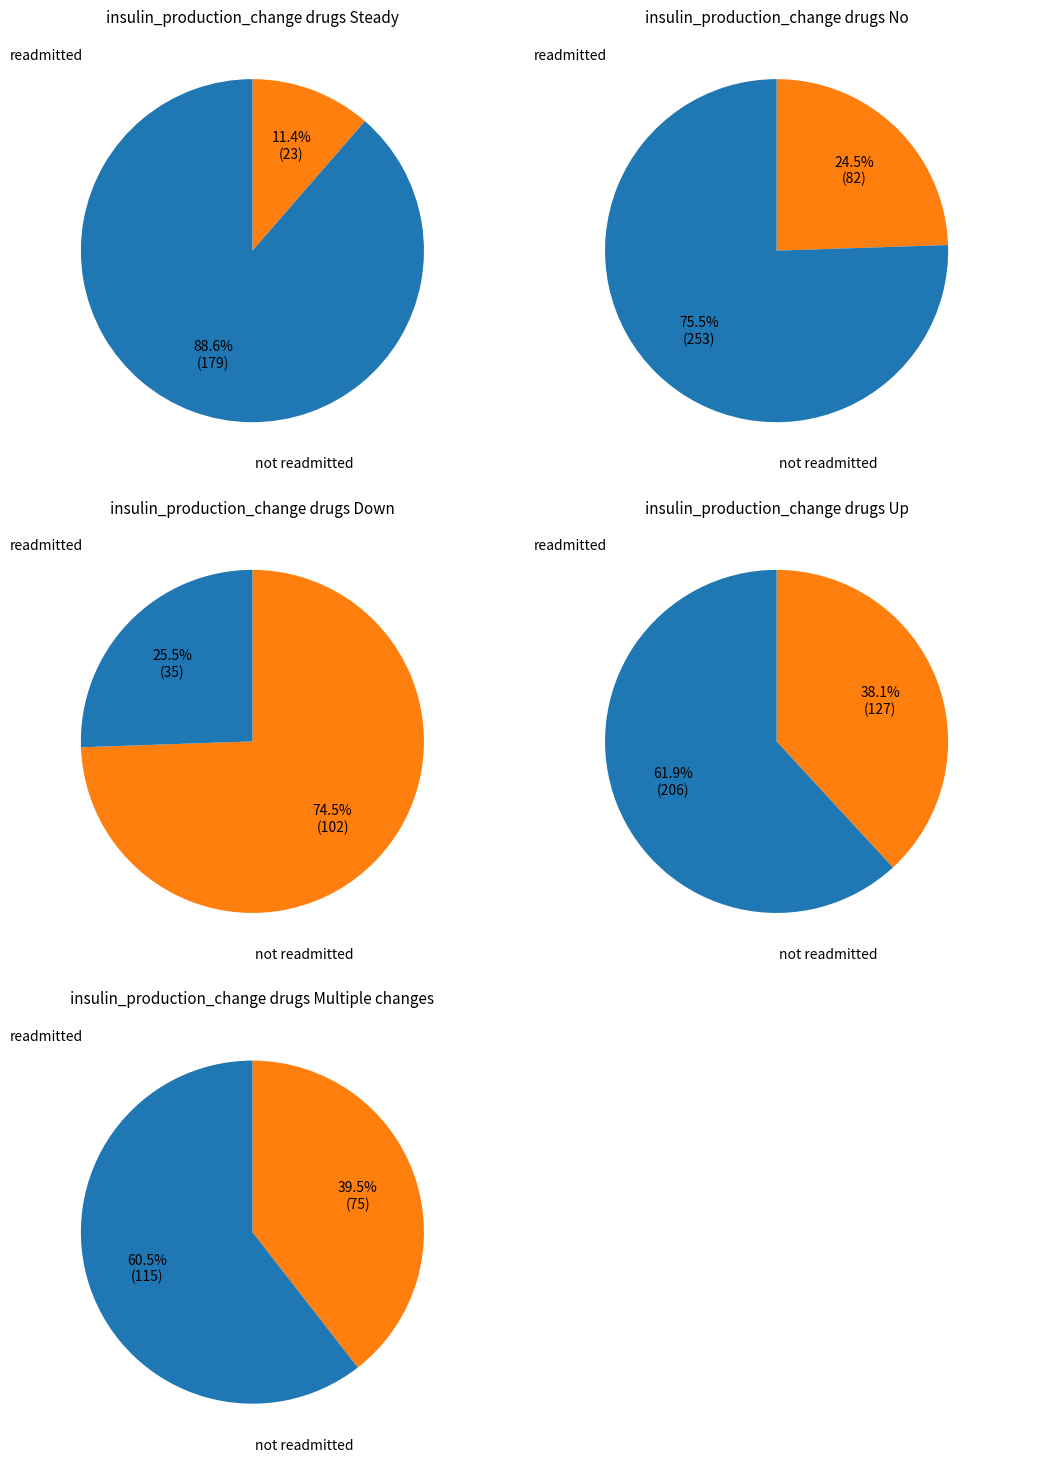

Is the sum of 14 and 23 greater than half?

No